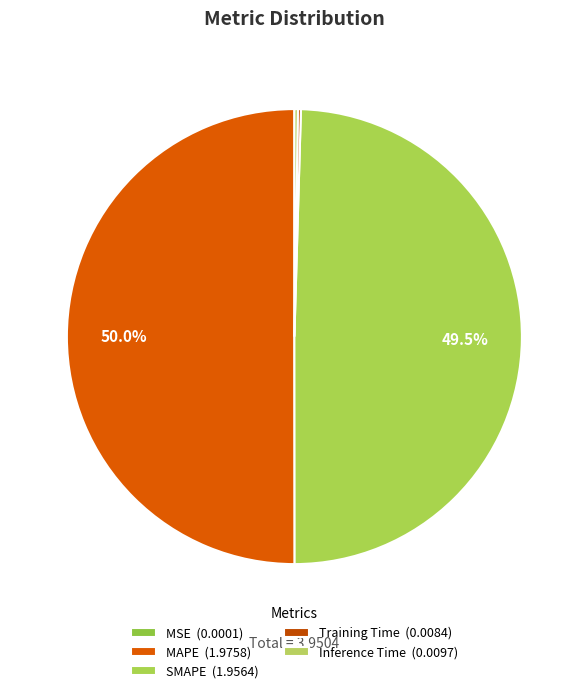

How many segments does this pie chart have?

5